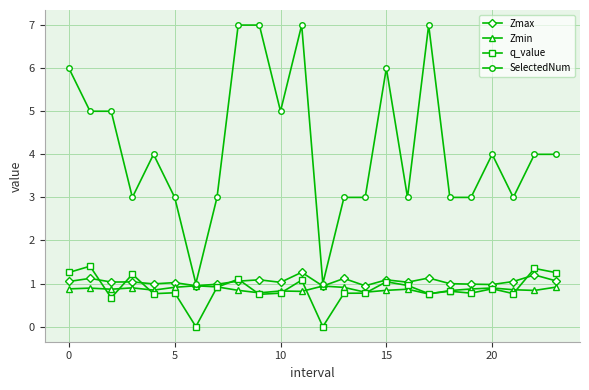

Which series has the widest spread of values?

SelectedNum